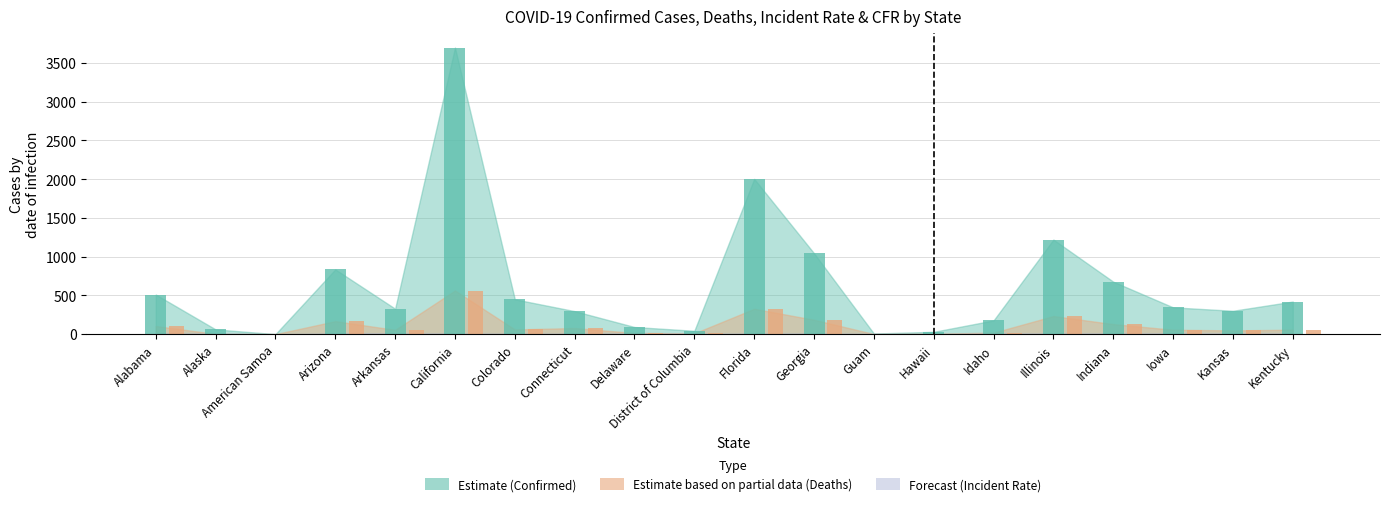

At which category is the sum across all series the highest?

California